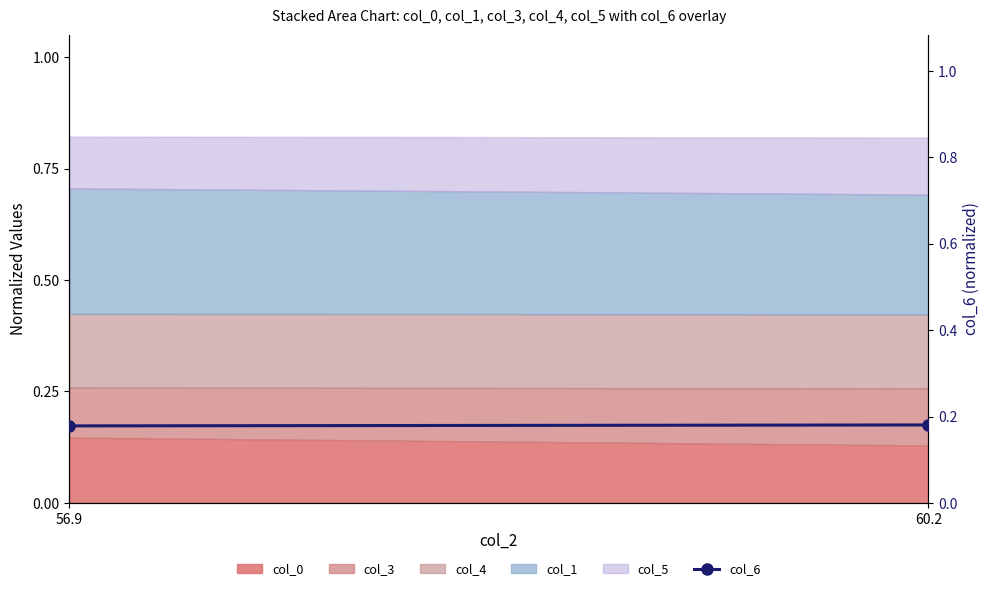

Rank the categories by value from lowest to highest.

56.9, 60.2